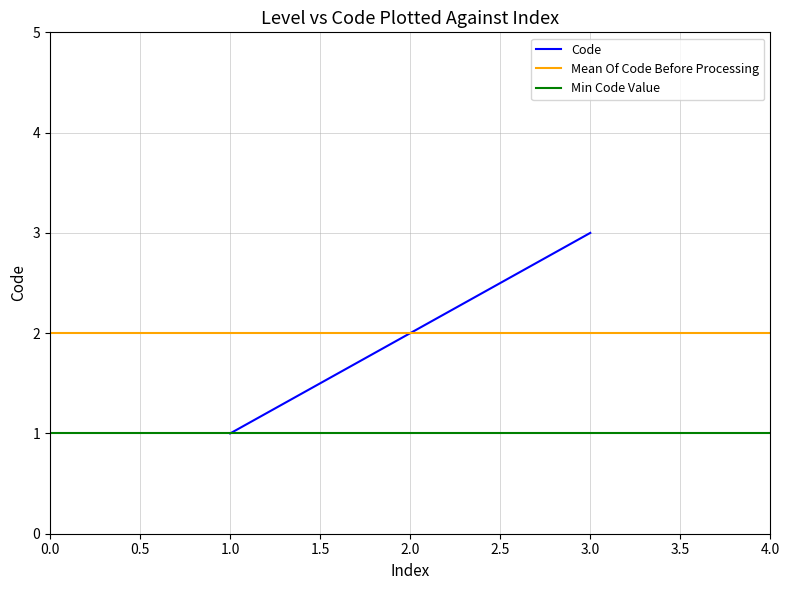

The Code series shows 3 at 2.0. True or false?

False